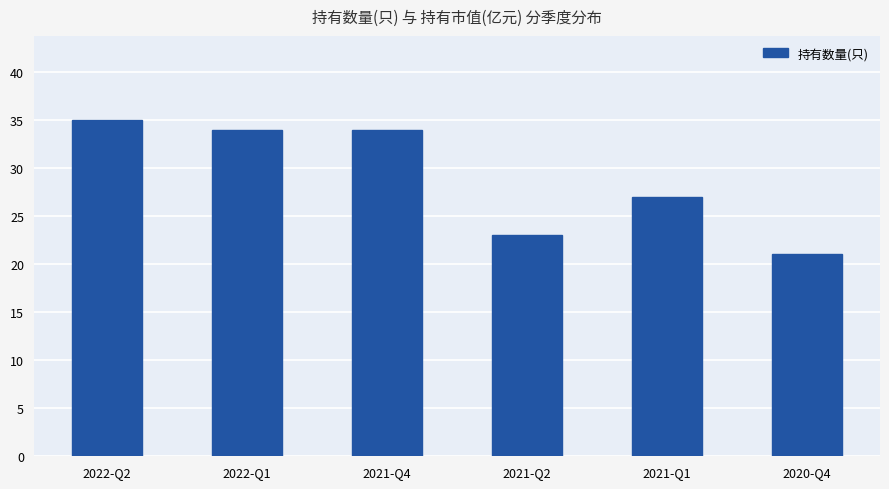

Between 2022-Q1 and 2020-Q4, which is larger?

2022-Q1